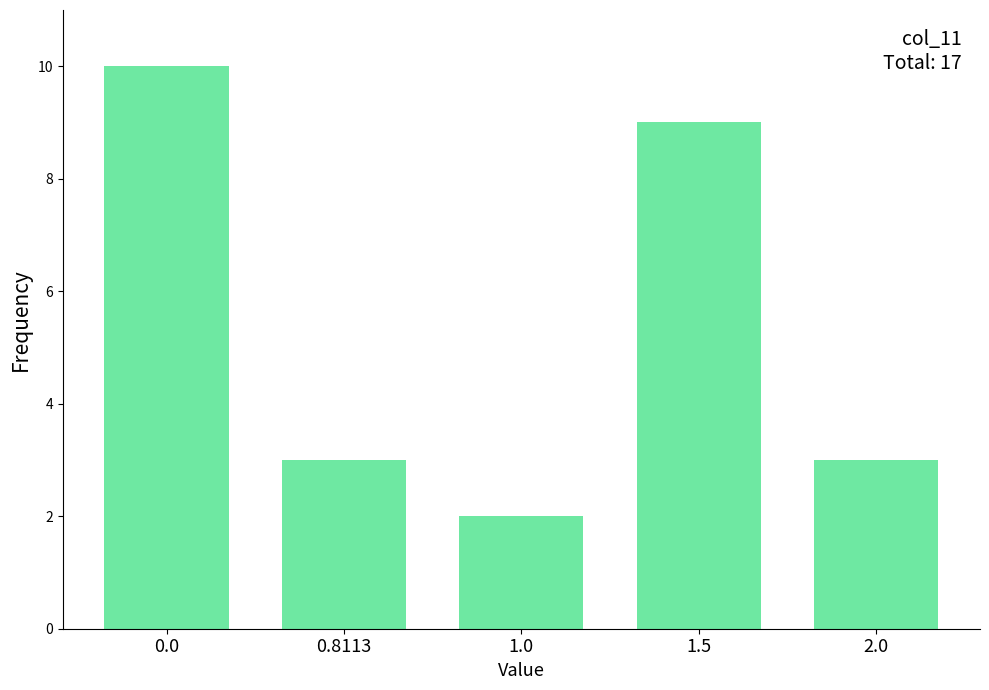

Reading right to left, transcribe all the data shown in this chart.

2.0=3	1.5=9	1.0=2	0.8113=3	0.0=10